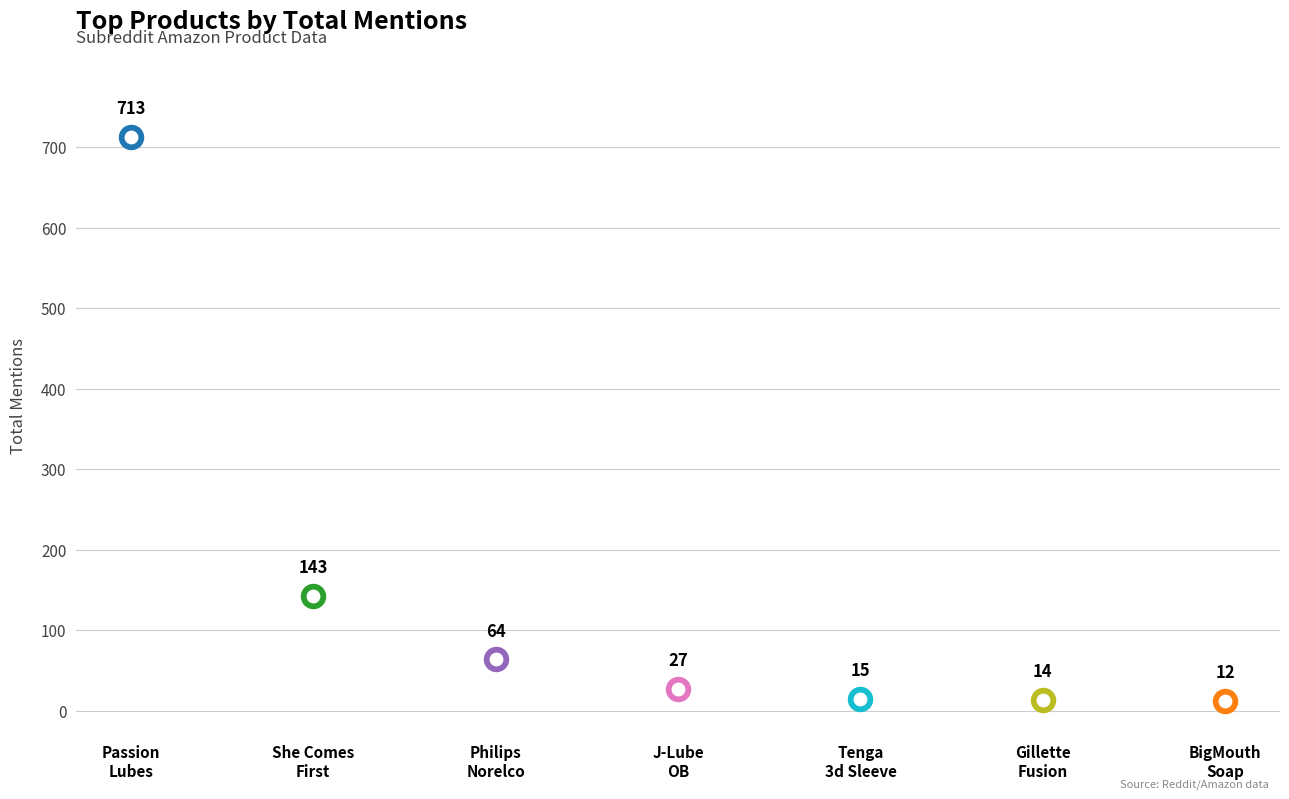

Which has a higher value, BigMouth Soap or Passion Lubes?

Passion Lubes